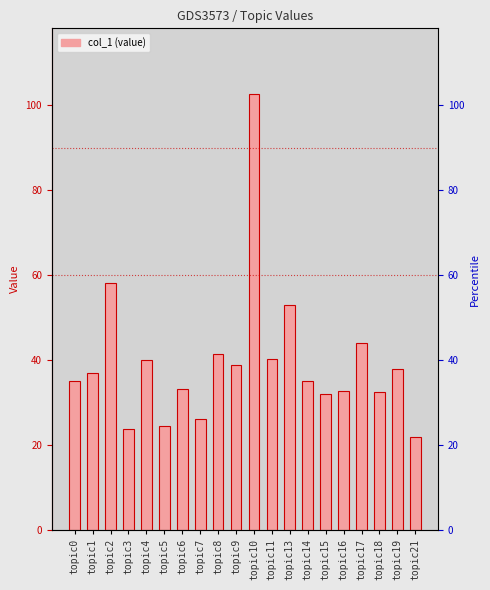

How many data points are less than 36?

10